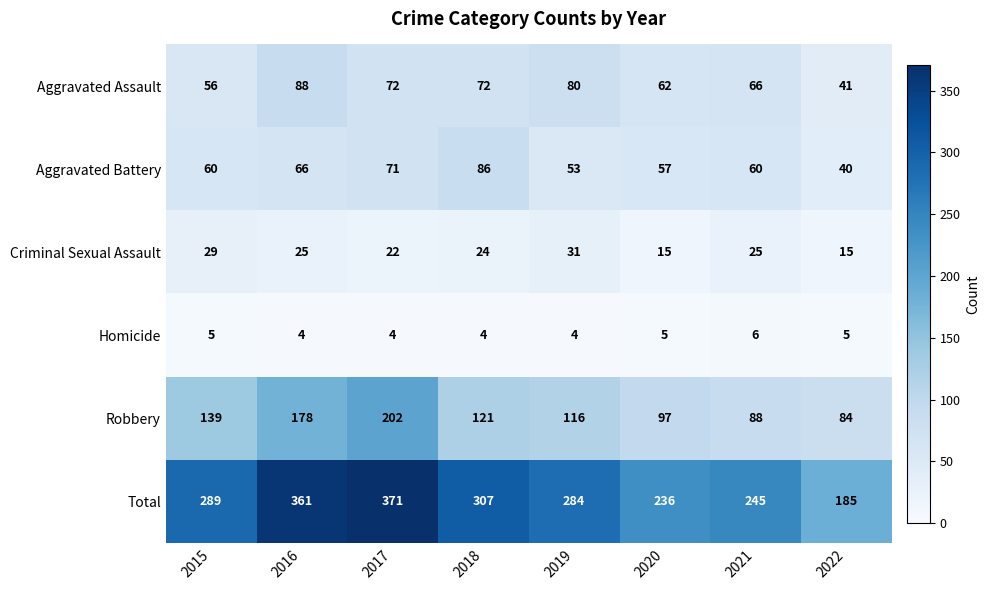

Count the Criminal Sexual Assault values in the range 22 to 29.

5